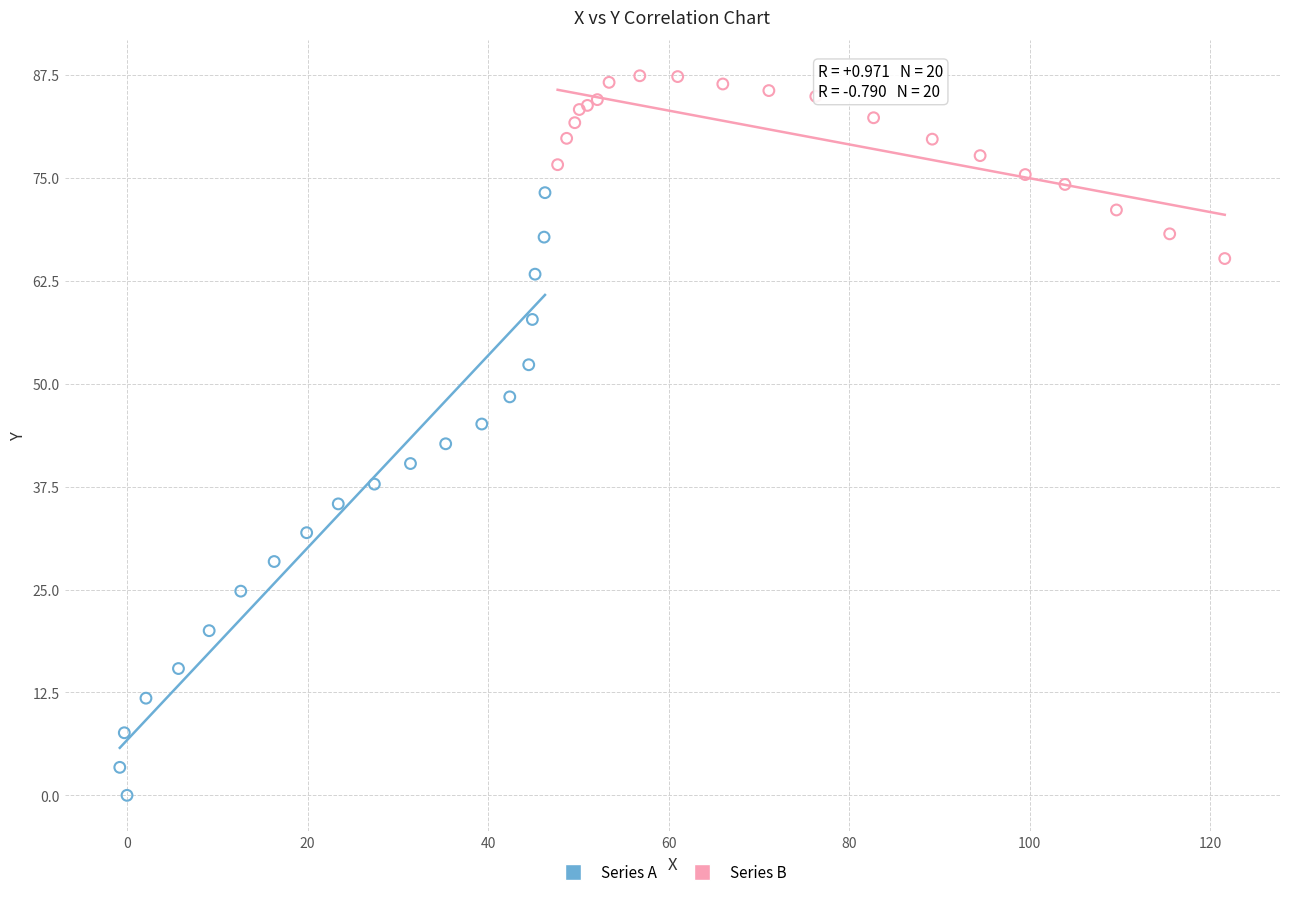

Which series reaches the maximum Y coordinate?

Series B